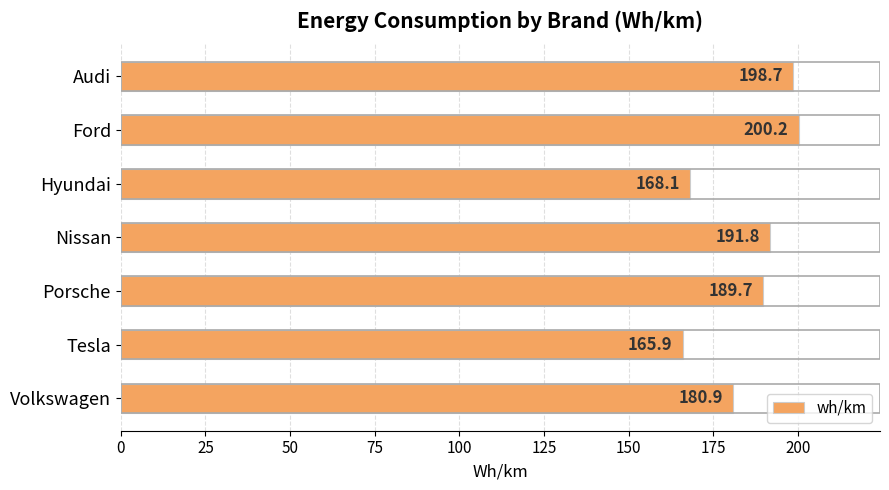

What is the difference between the maximum and minimum values?

34.3